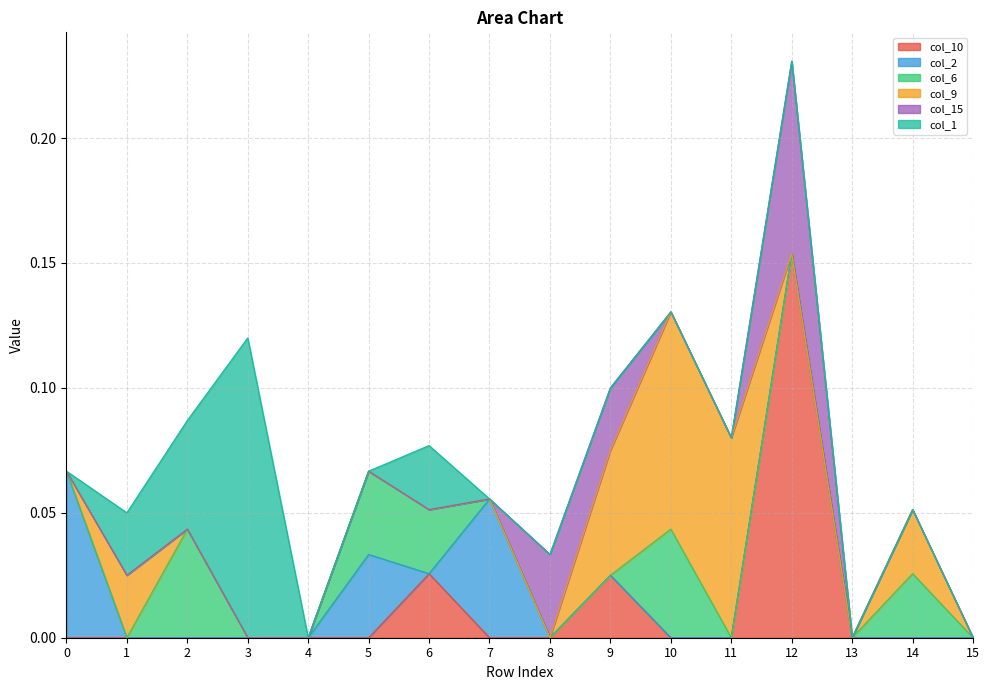

At 0, list the series in order from smallest to largest.

col_10, col_6, col_9, col_15, col_1, col_2